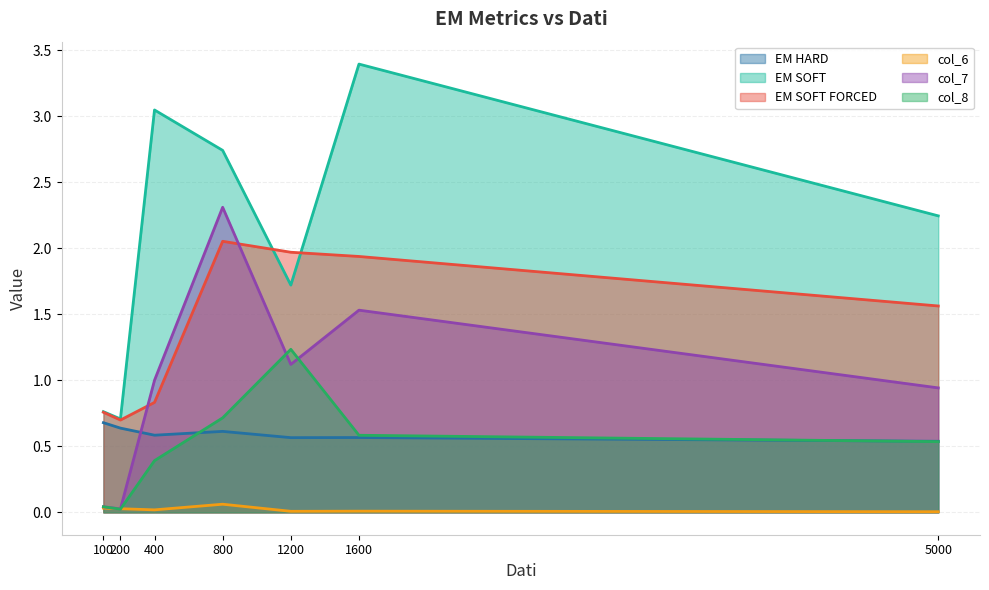

How many intersections are there between EM HARD and col_7?

1